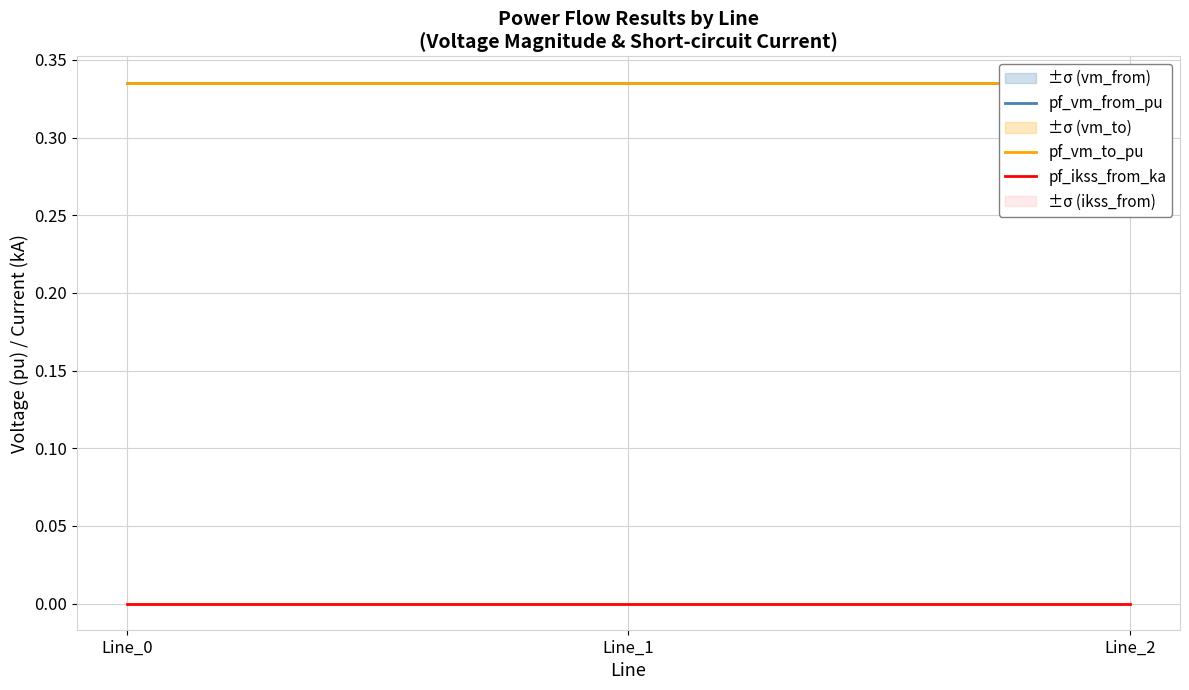

Count the number of categories in the chart.

3